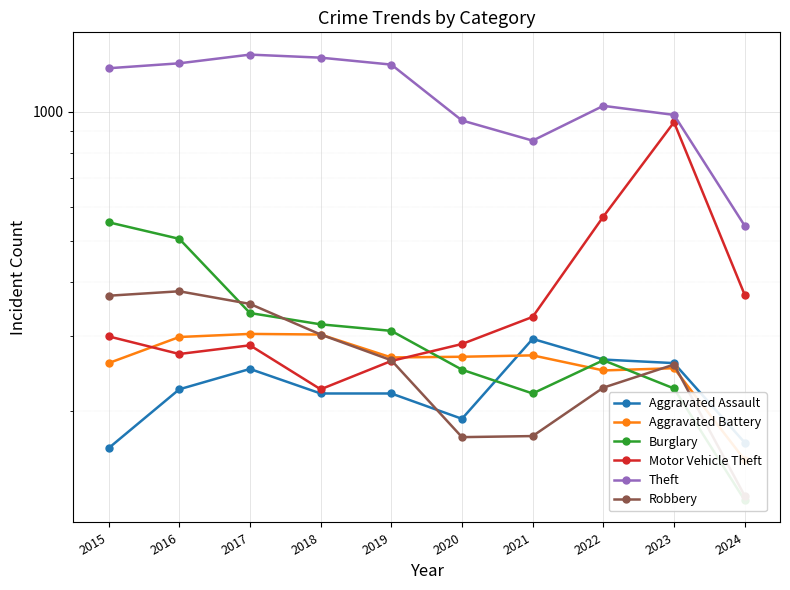

Between 2016 and 2019, which series saw the biggest shift?

Burglary